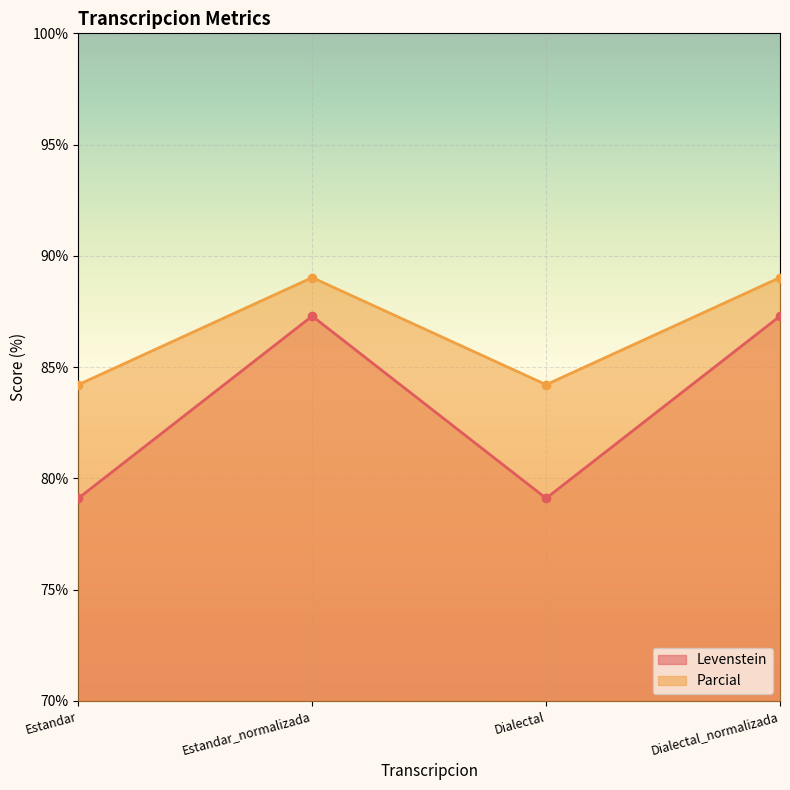

What is the maximum value shown in the chart?

89.0